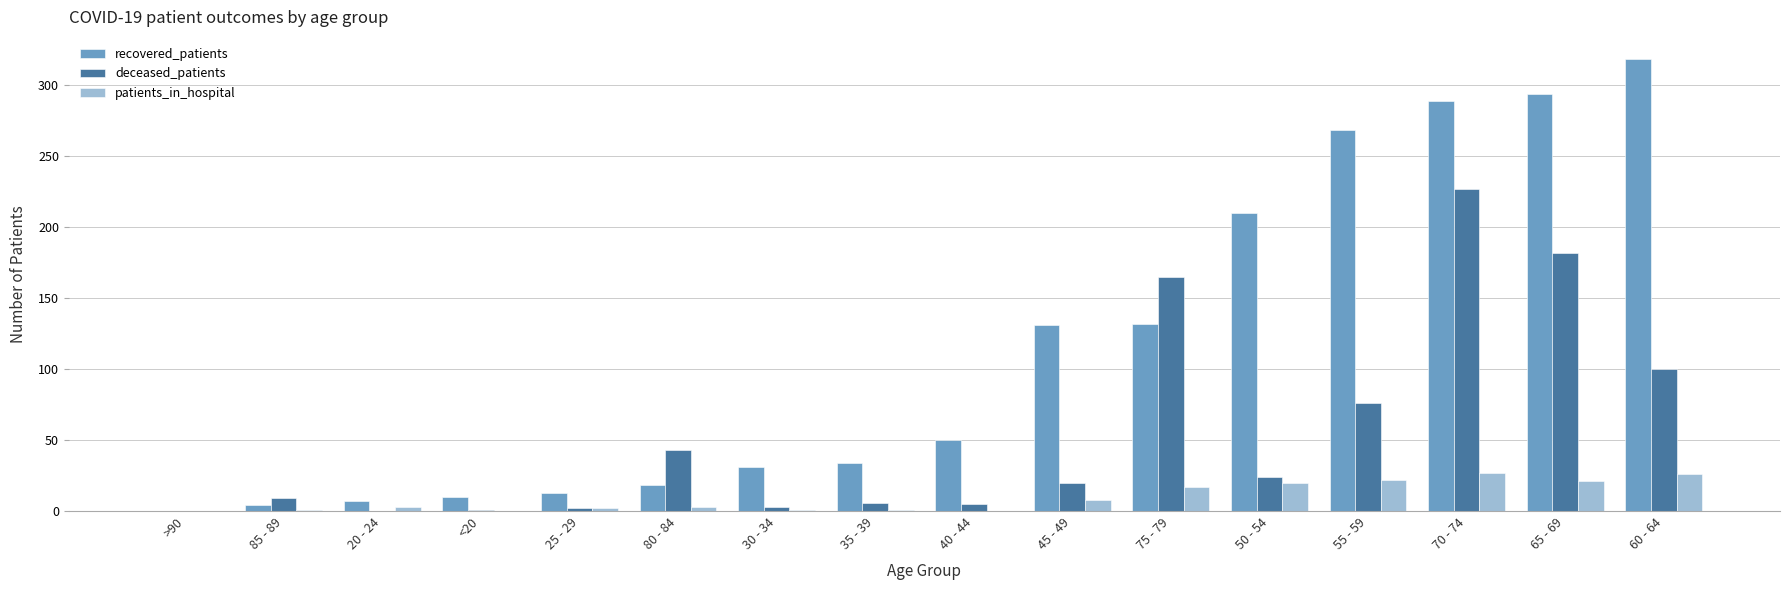

Where is deceased_patients nearest to the value 113?

60 - 64